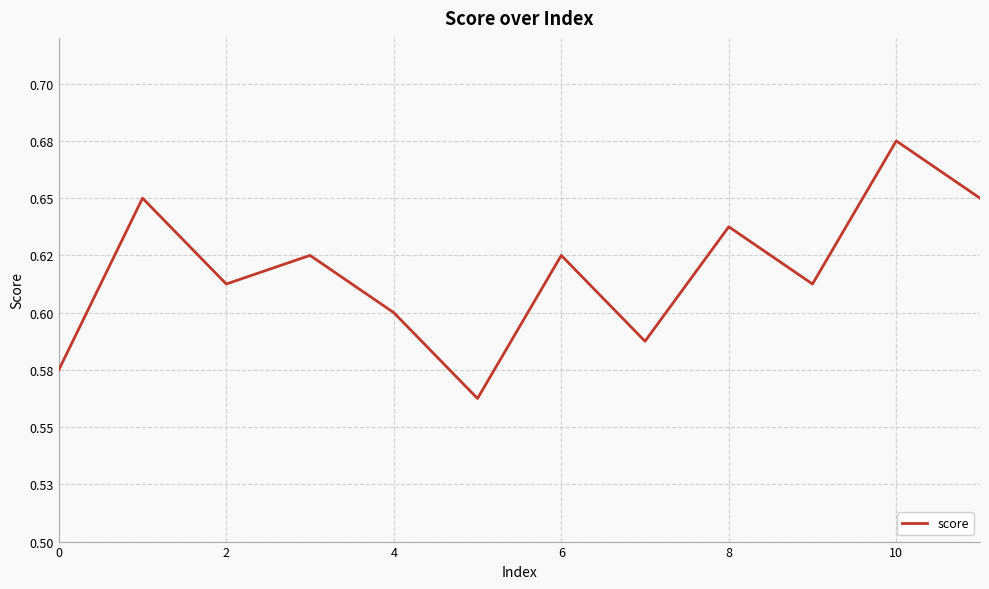

What is the value of the 6th point from the left?

0.6